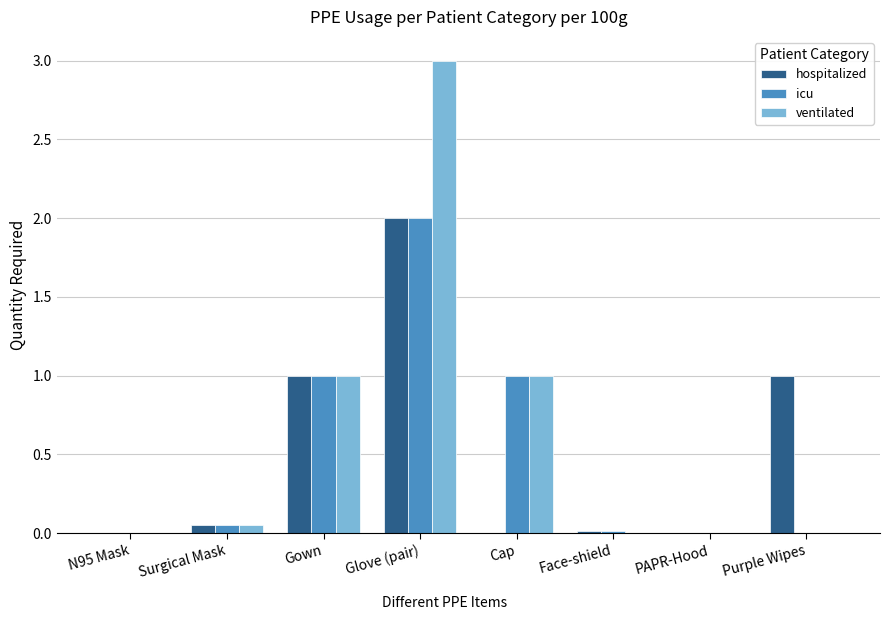

What is the sum of all icu values?

4.1